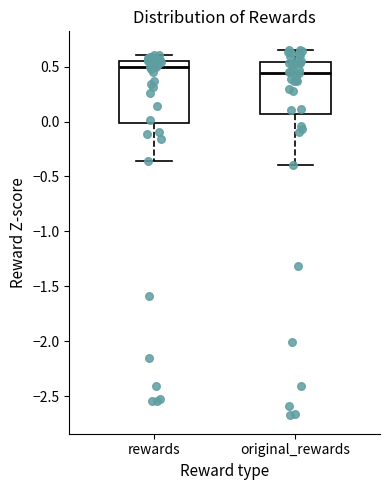

Reading left to right, transcribe this box plot: for each box, give where its median line is, the range the box spans, and where its two whiskers end, as read against the y-axis. The values are not printed on the chart, so give them approximately, as read against the axis.

rewards: median 0.50, box 0.00 to 0.55, whiskers -0.35 to 0.60
original_rewards: median 0.45, box 0.05 to 0.55, whiskers -0.40 to 0.65